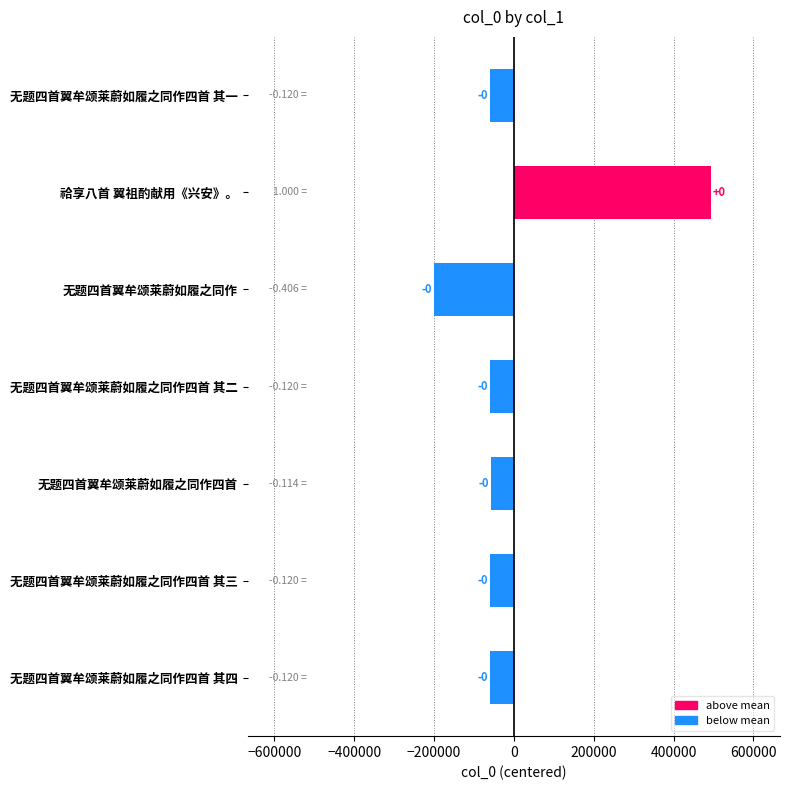

Are the bars horizontal?

Yes